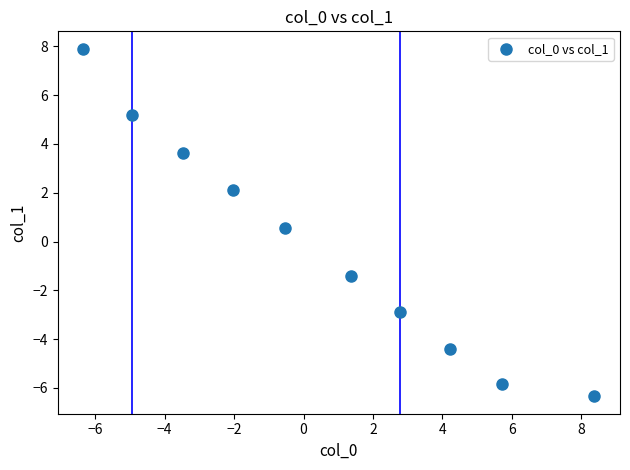

What Y value in the scatter plot is closest to 0?

0.6